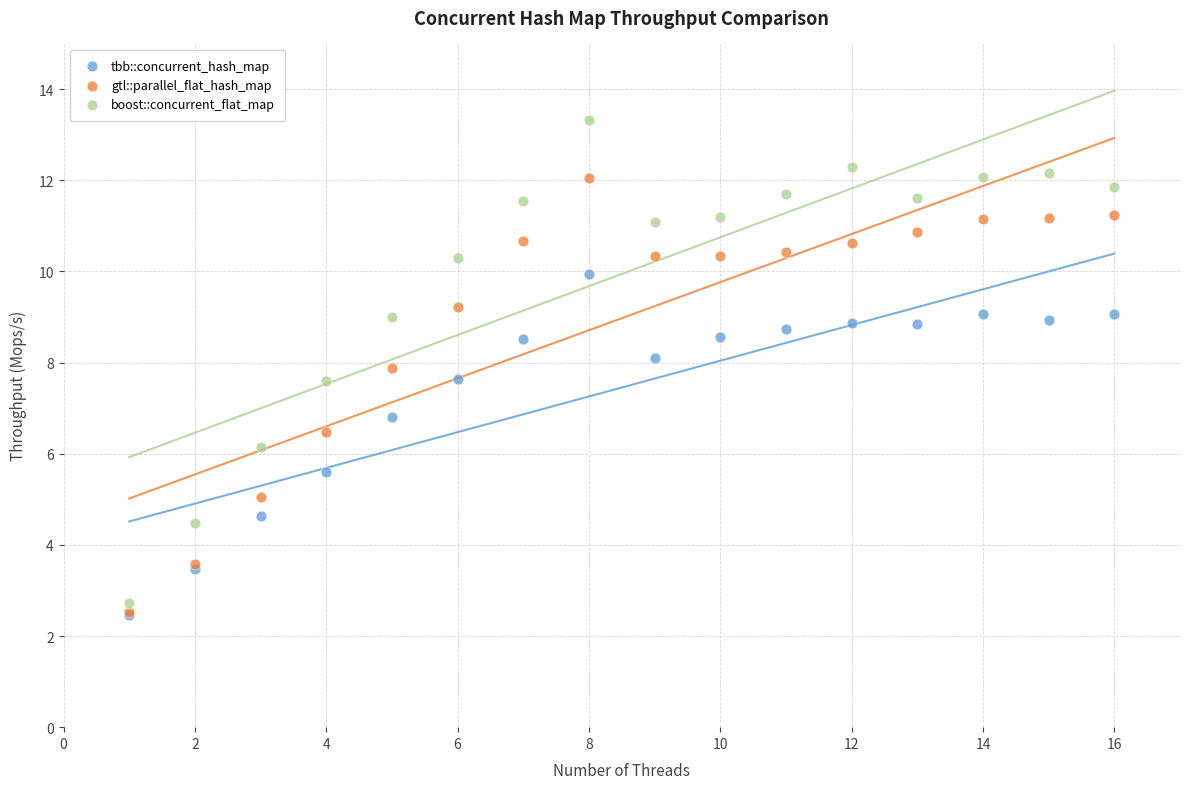

In the gtl::parallel_flat_hash_map series, what Y value is closest to 7?

6.5